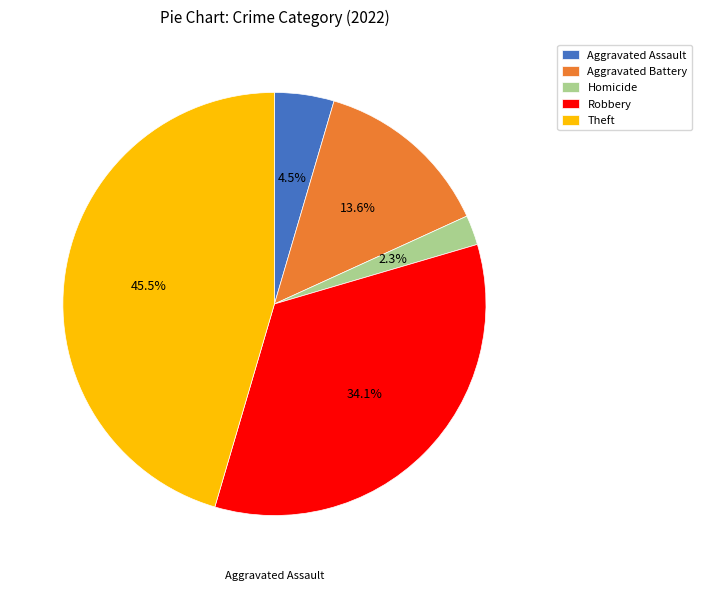

What percentage is NOT represented by Theft?

54.5%